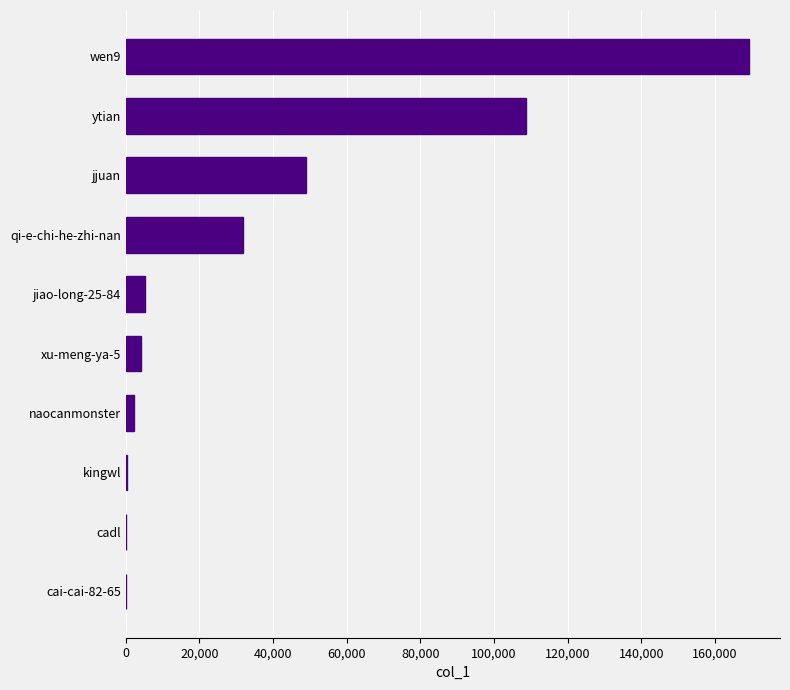

What is the sum of all values?

370458